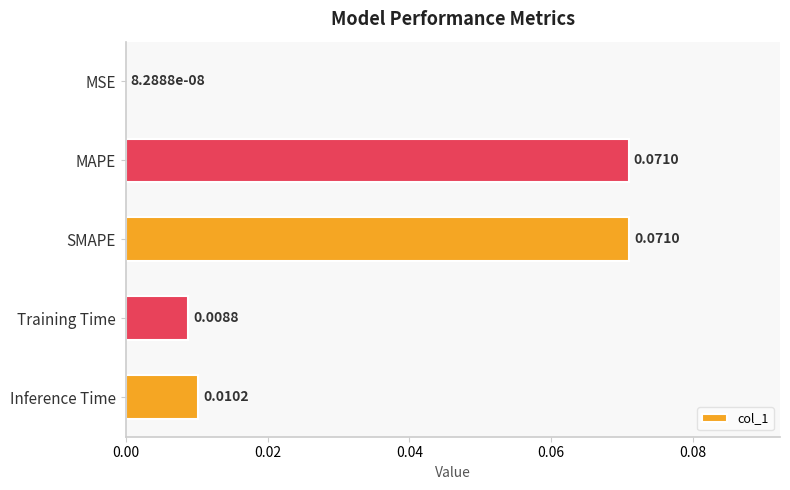

Between SMAPE and MSE, which is larger?

SMAPE